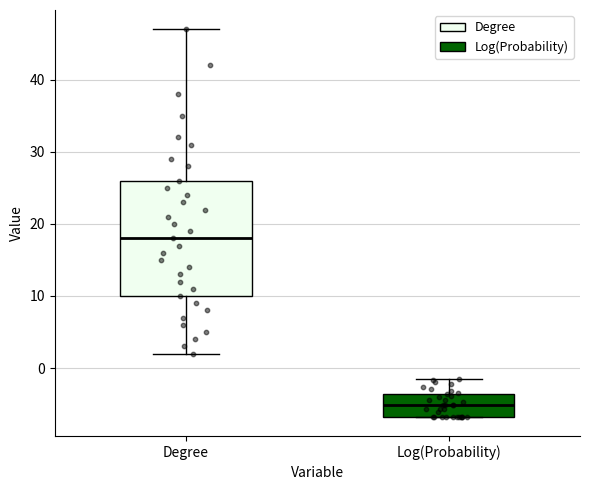

Which box's median line is the lowest?

Log(Probability)